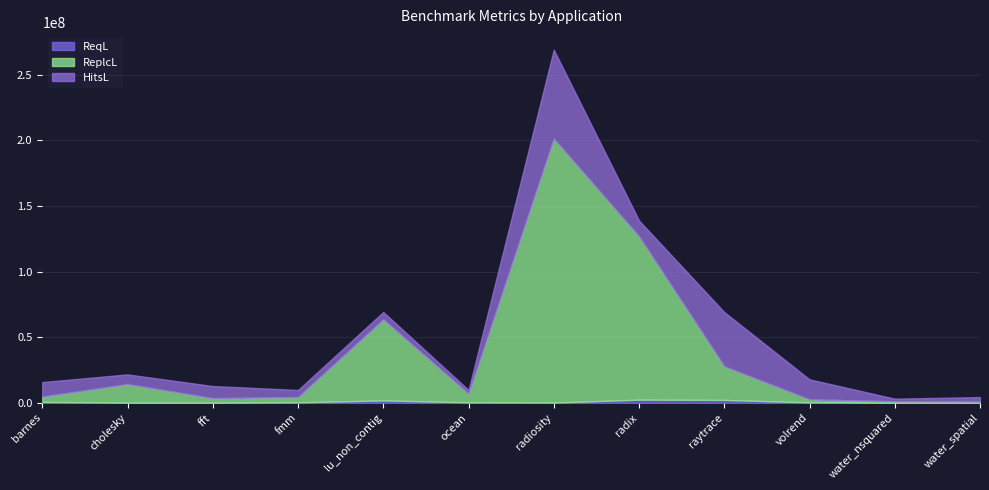

What is the difference between the highest and lowest values at barnes?

10303083